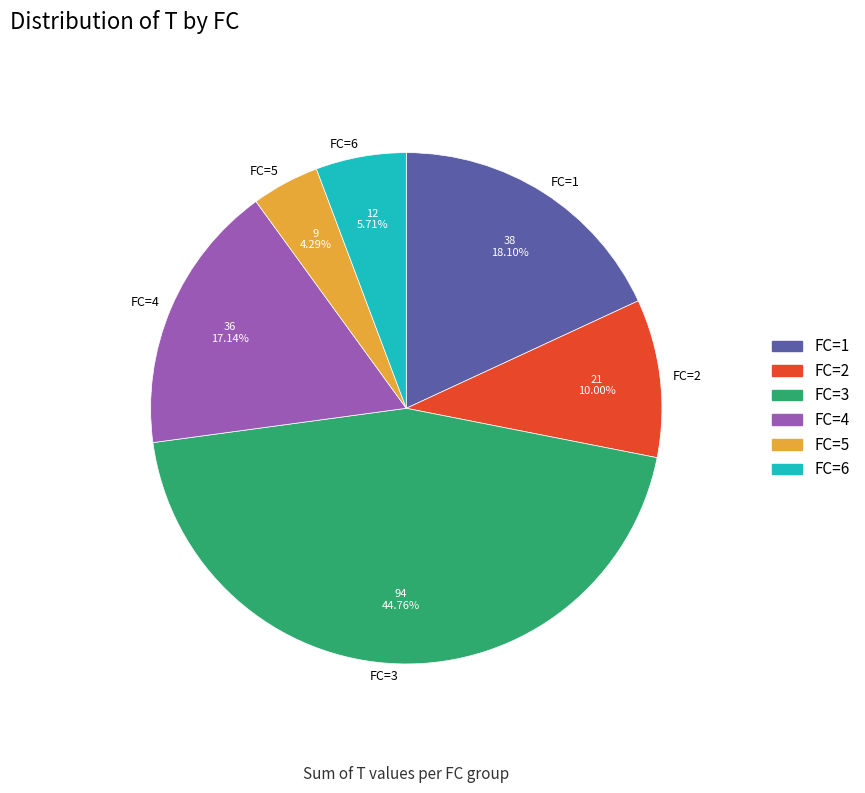

To the nearest percent, what portion does FC=2 represent?

10%